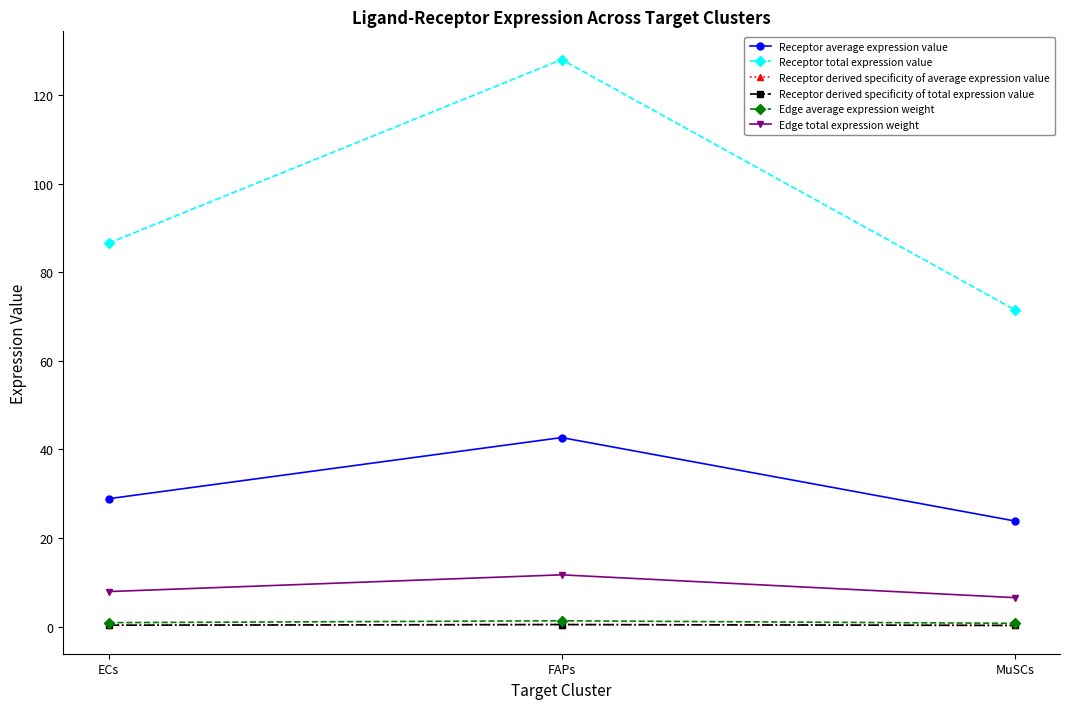

What is the difference between the maximum and minimum values in the Edge average expression weight series?

0.6